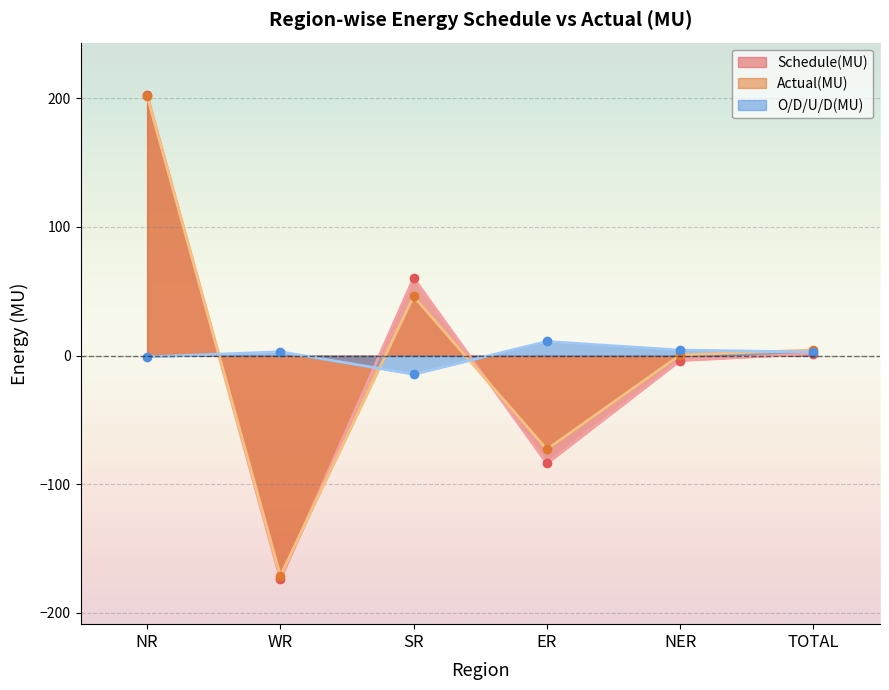

Which has a higher value, ER or NR?

NR